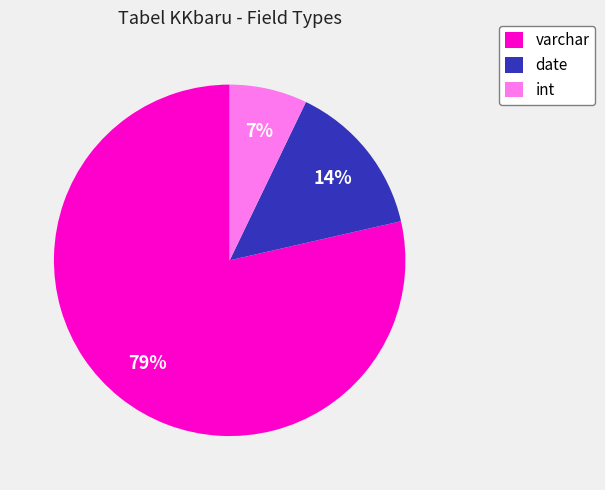

How many segments does this pie chart have?

3